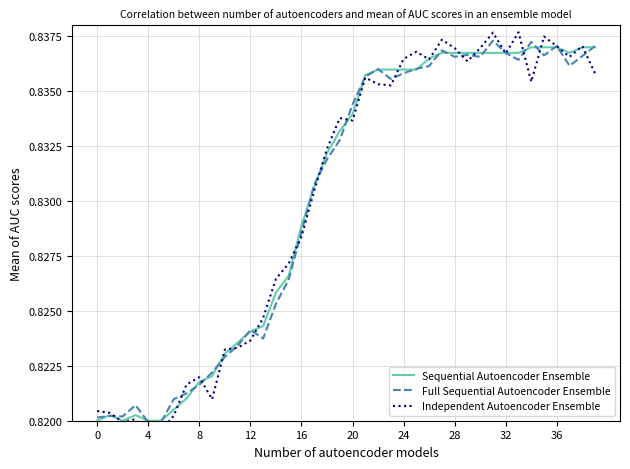

What is the sum of all Full Sequential Autoencoder Ensemble values?

33.2